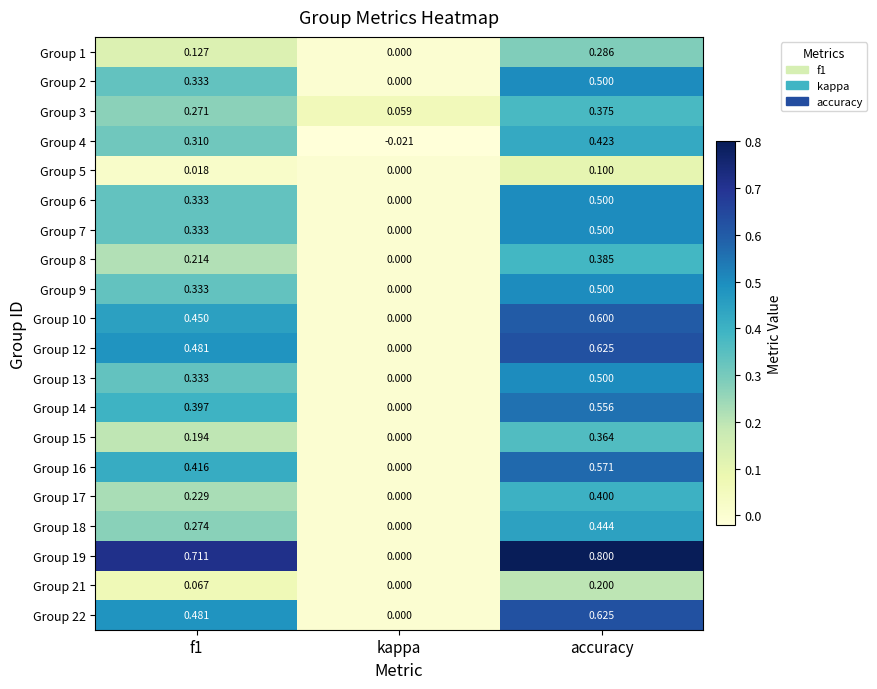

Is the value of Group 16 at accuracy greater than the value of Group 1 at accuracy?

Yes